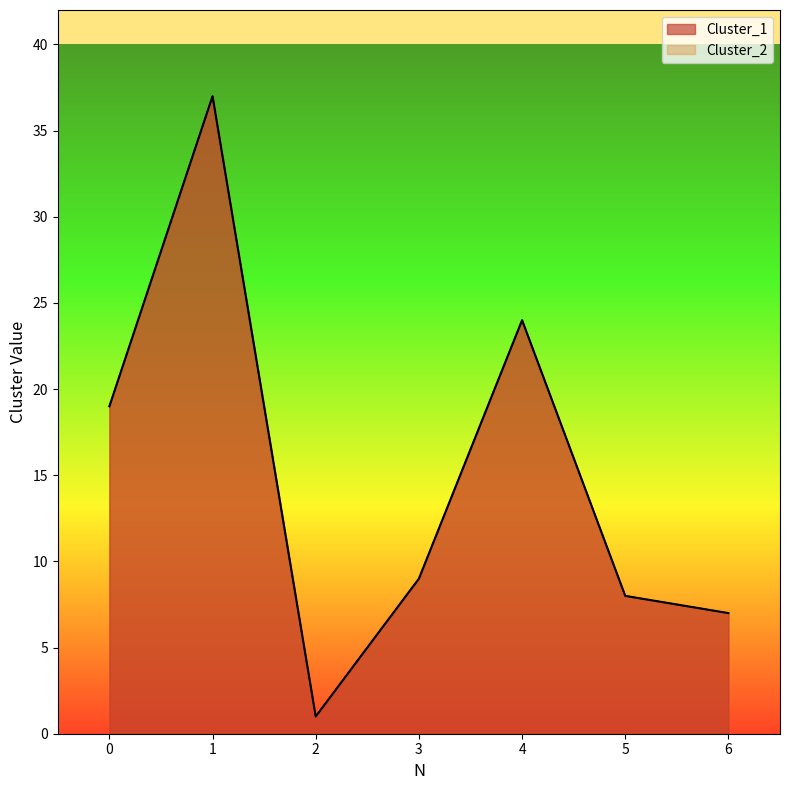

True or false: Cluster_2 and Cluster_1 cross at least once.

False